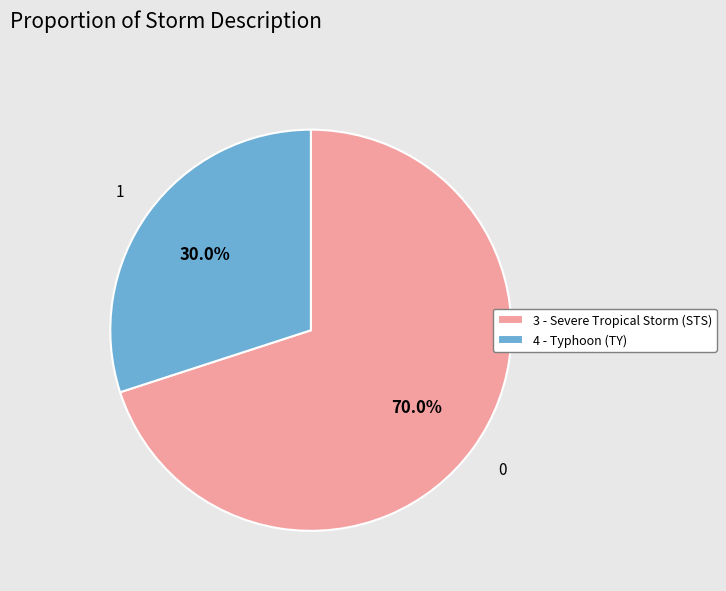

To the nearest percent, what percentage of the pie is 4 - Typhoon (TY)?

30%